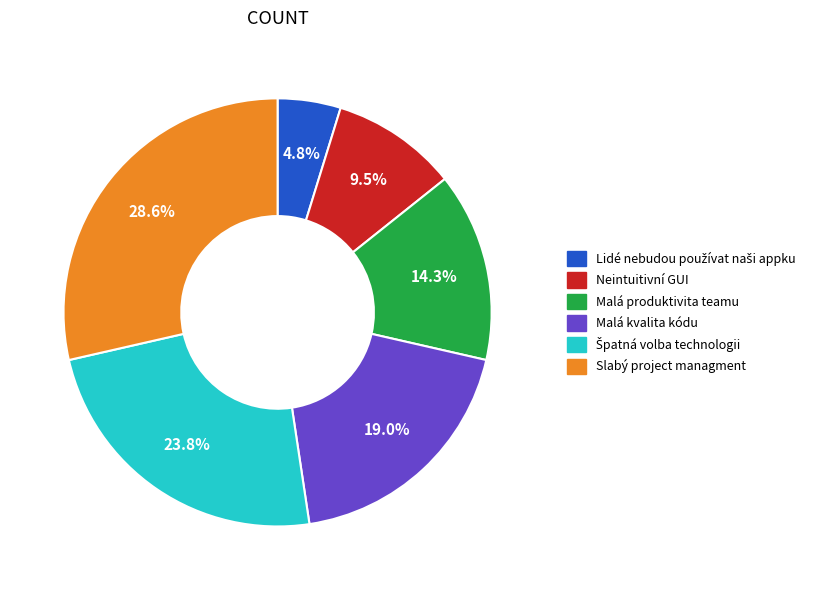

Is there a majority slice in this chart?

No